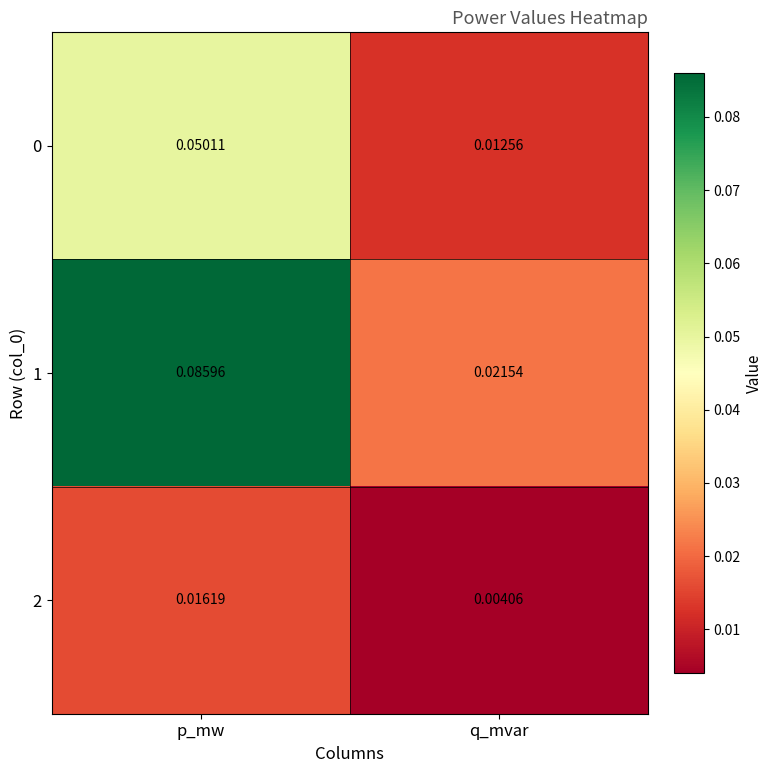

At which category is the sum across all series the highest?

p_mw